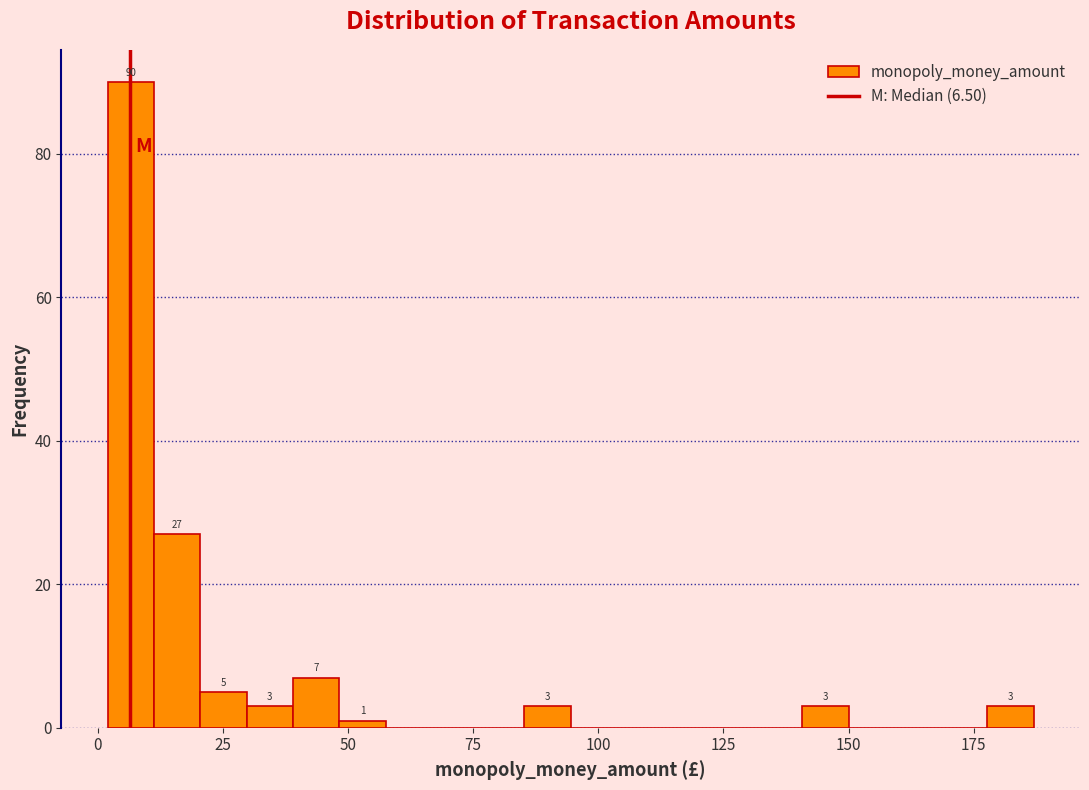

Around what value on the x-axis is the tallest bar? Give the approximate position of its centre, as read against the axis.

5